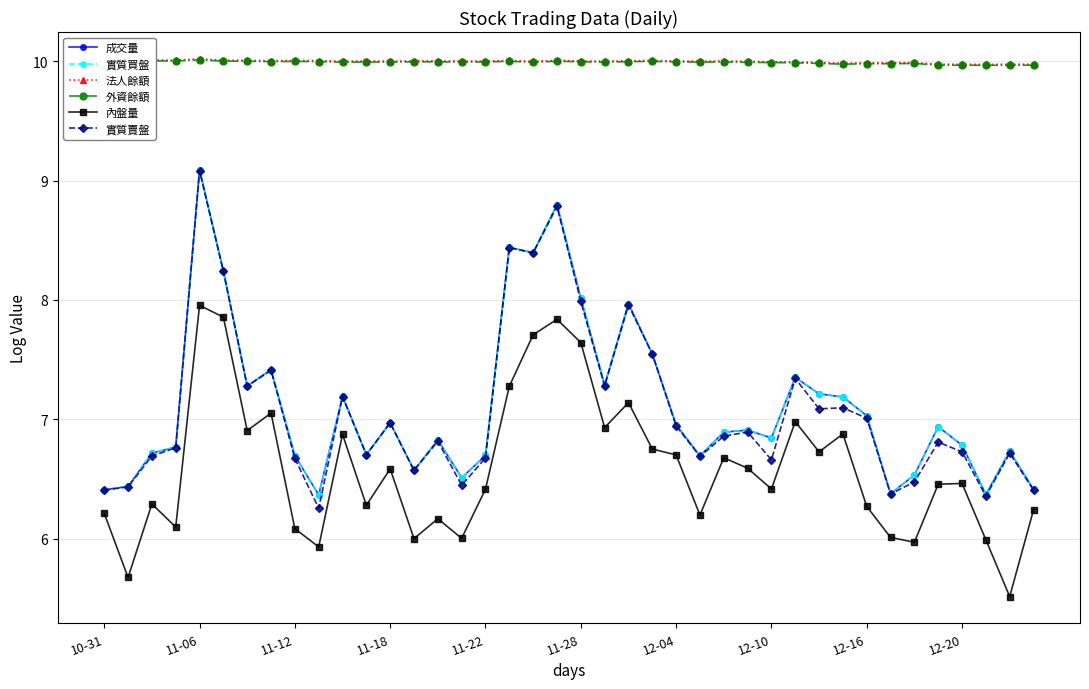

Is this an area chart (filled region under the line)?

No